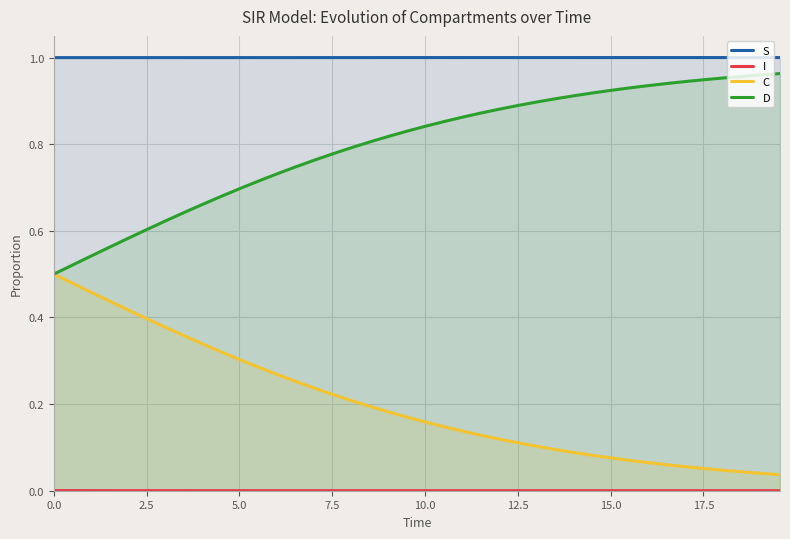

True or false: C and S intersect in this chart.

False